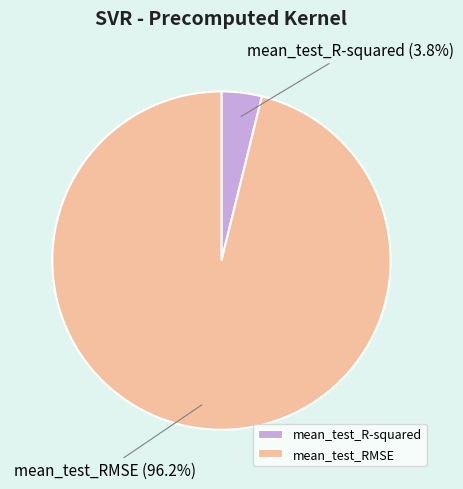

What is the largest slice in the pie chart?

mean_test_RMSE